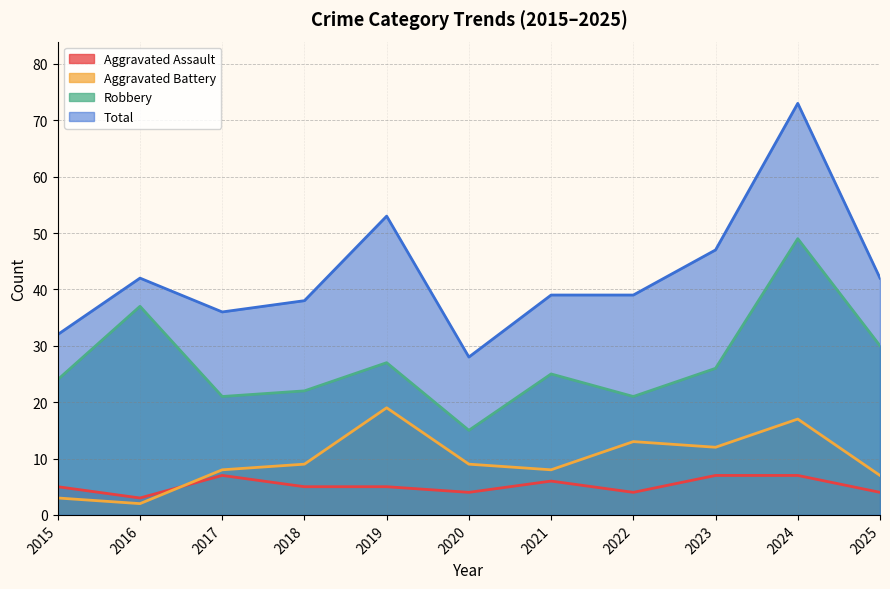

Rank the series at 2017 from highest to lowest value.

Total, Robbery, Aggravated Battery, Aggravated Assault